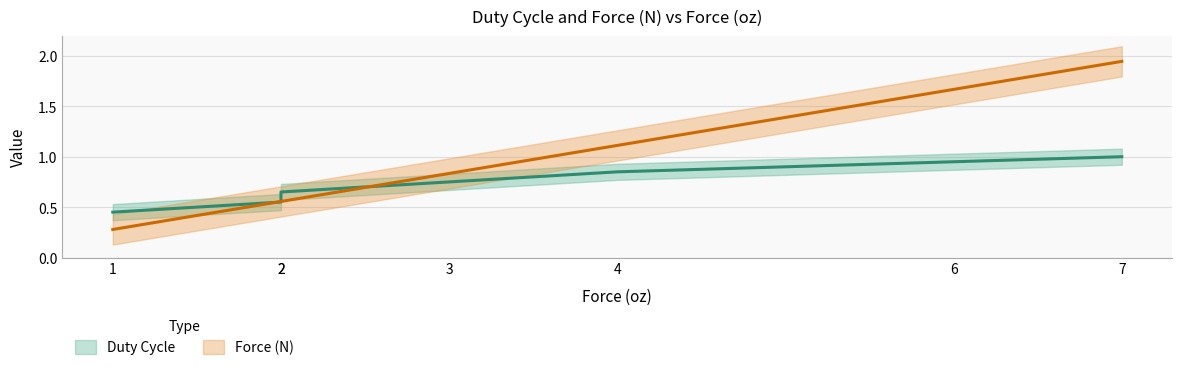

List the labels in order of Duty Cycle value, smallest first.

1, 2, 2, 3, 4, 6, 7